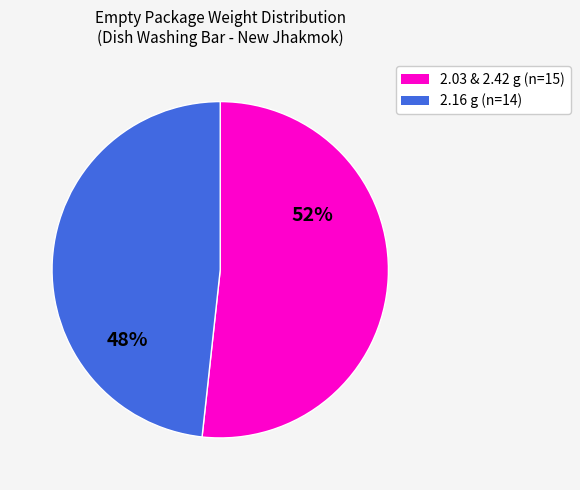

Rank the categories by value from highest to lowest.

2.03 & 2.42 g (n=15), 2.16 g (n=14)